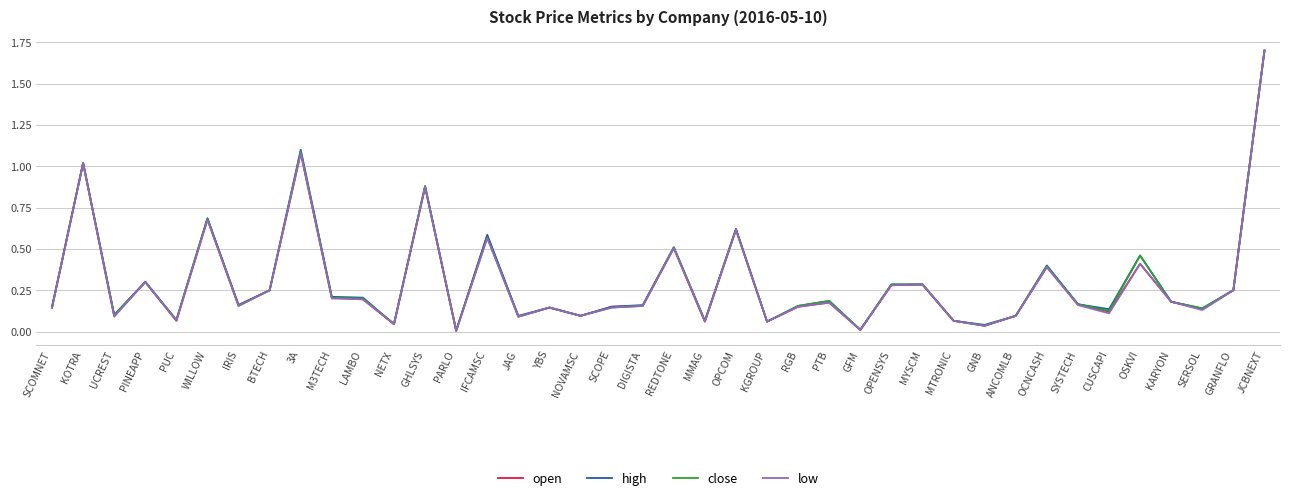

What are all the series names shown in the legend?

open, high, close, low